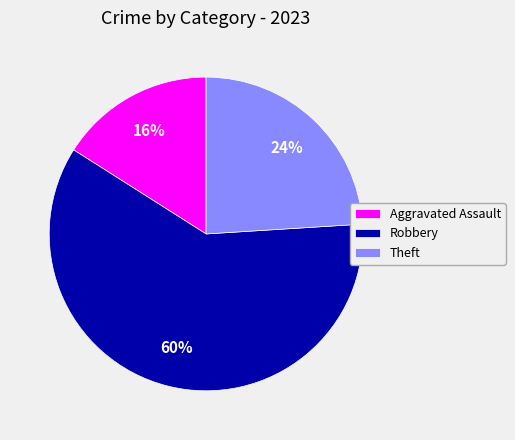

Combined, do Robbery and Aggravated Assault account for over 50%?

Yes